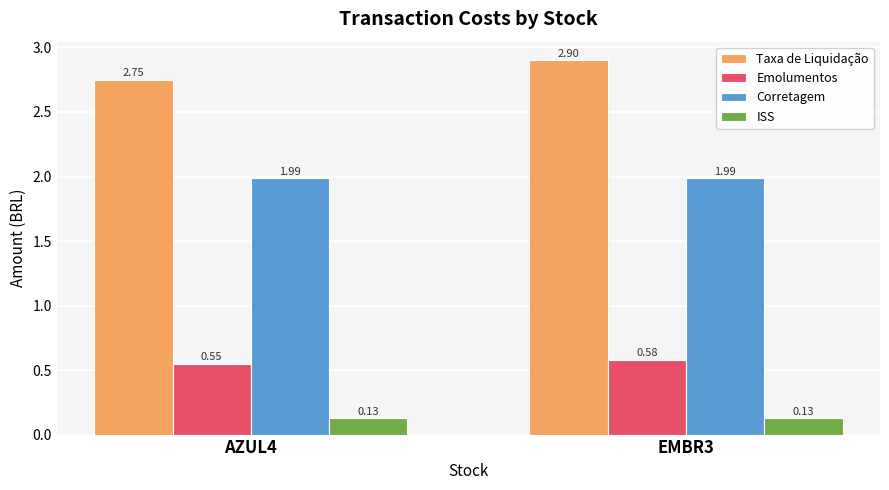

Which series has the largest total across all categories?

Taxa de Liquidação